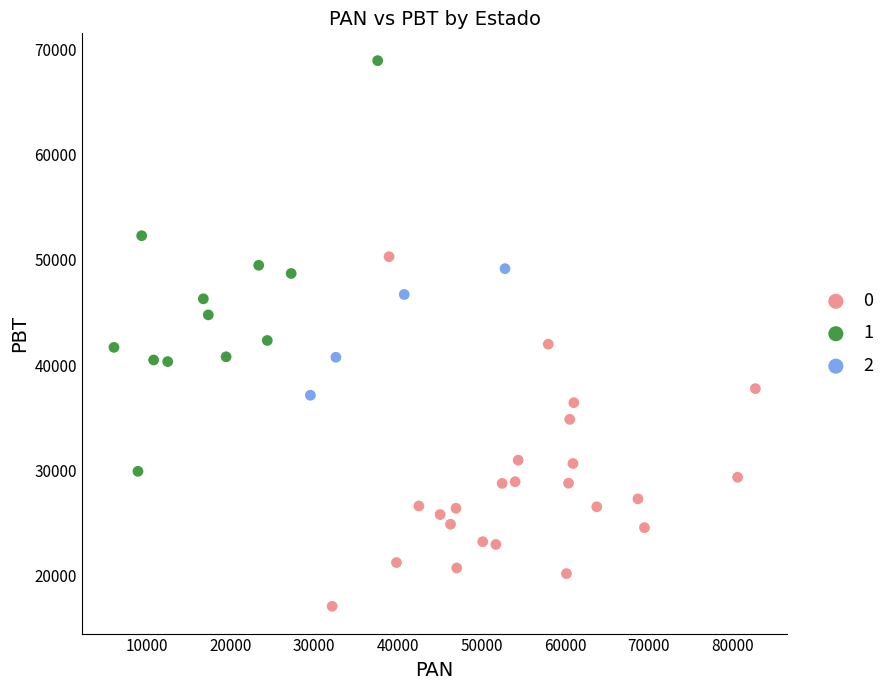

What are all the series names shown in the legend?

0, 1, 2